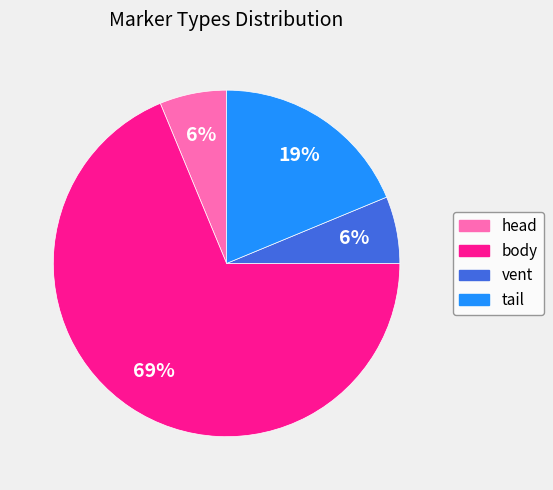

How many segments does this pie chart have?

4